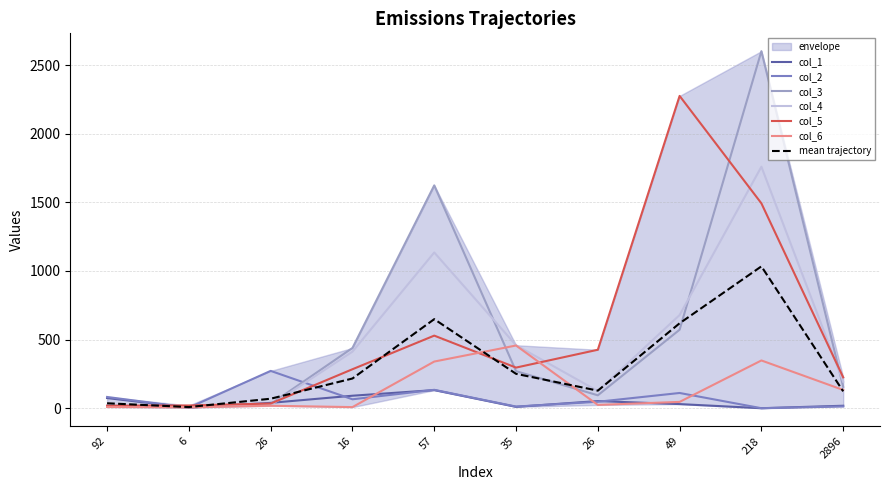

Which series has the largest total across all categories?

col_3